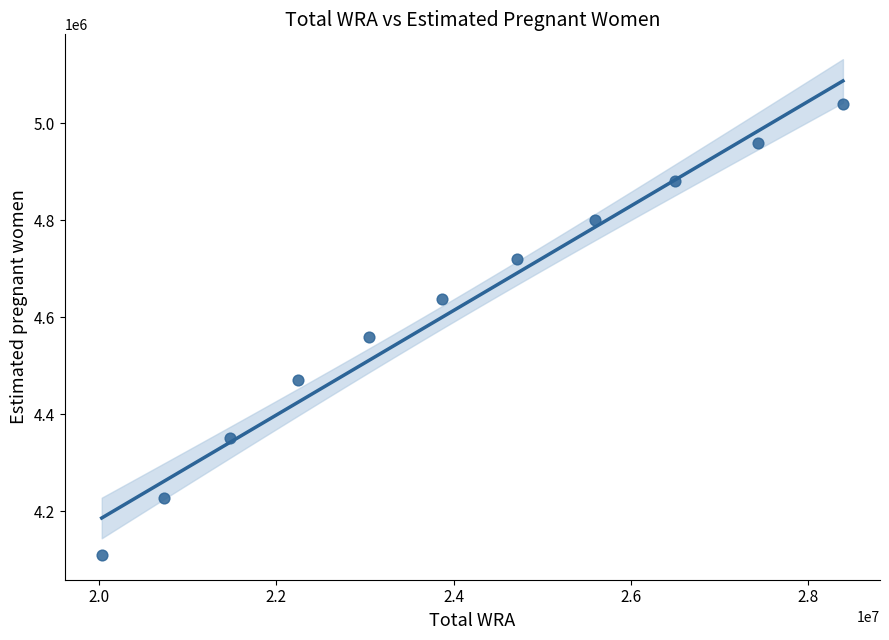

What Y value in the scatter plot is closest to 4574462?

4560160.7